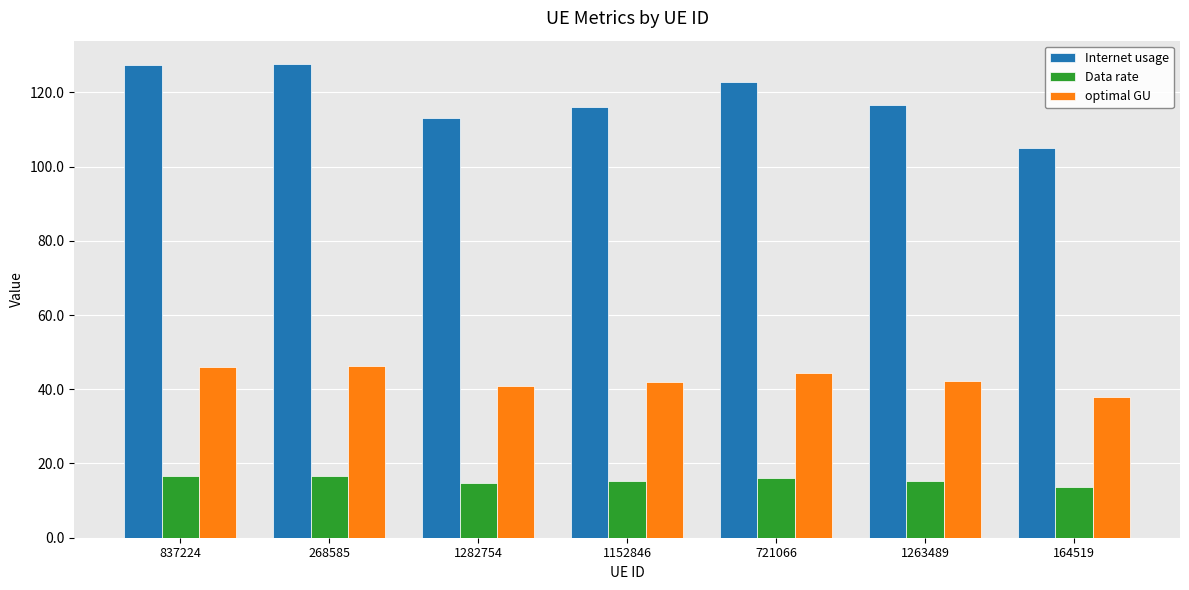

Rank the series by their average value, from lowest to highest.

Data rate, optimal GU, Internet usage